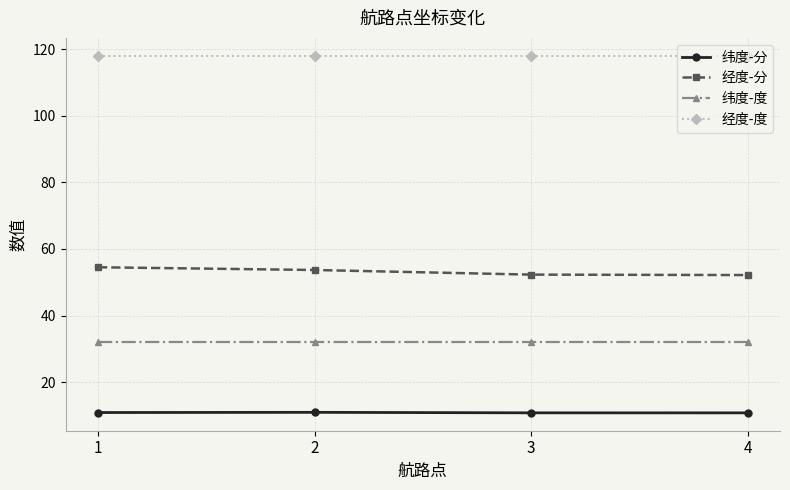

What is the value of the 经度-分 point at the 3rd from the left?

52.3